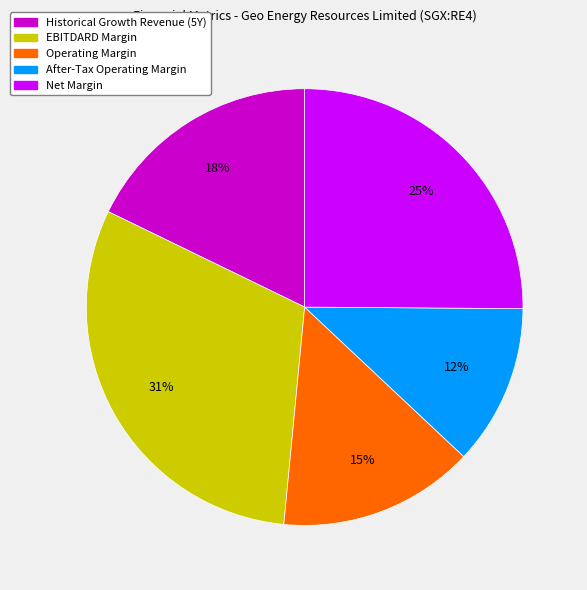

To the nearest percent, what is the difference between the largest and smallest slice percentages?

19%